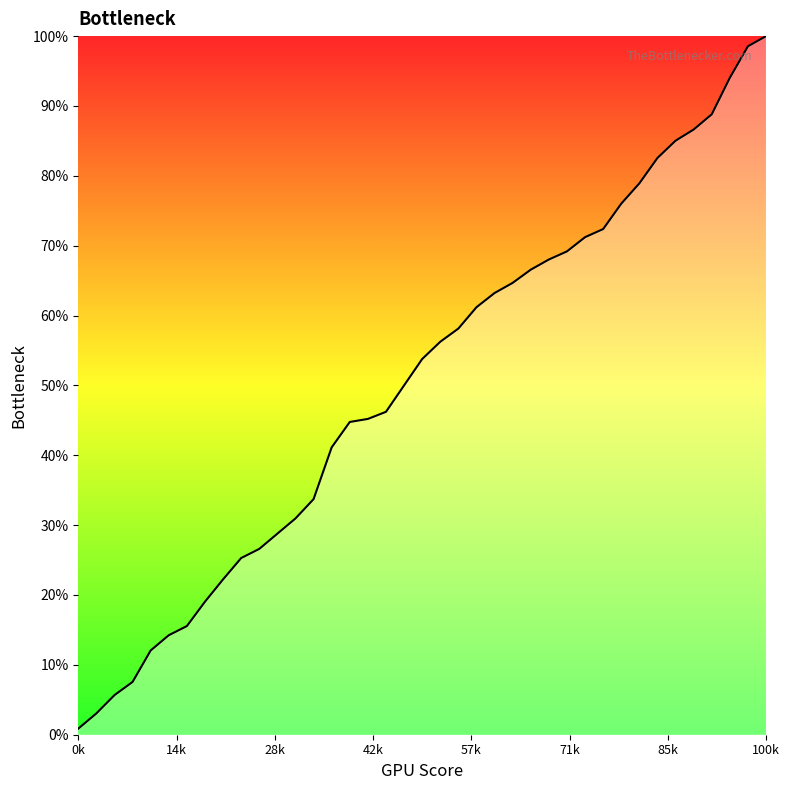

Does the chart have visible grid lines?

No